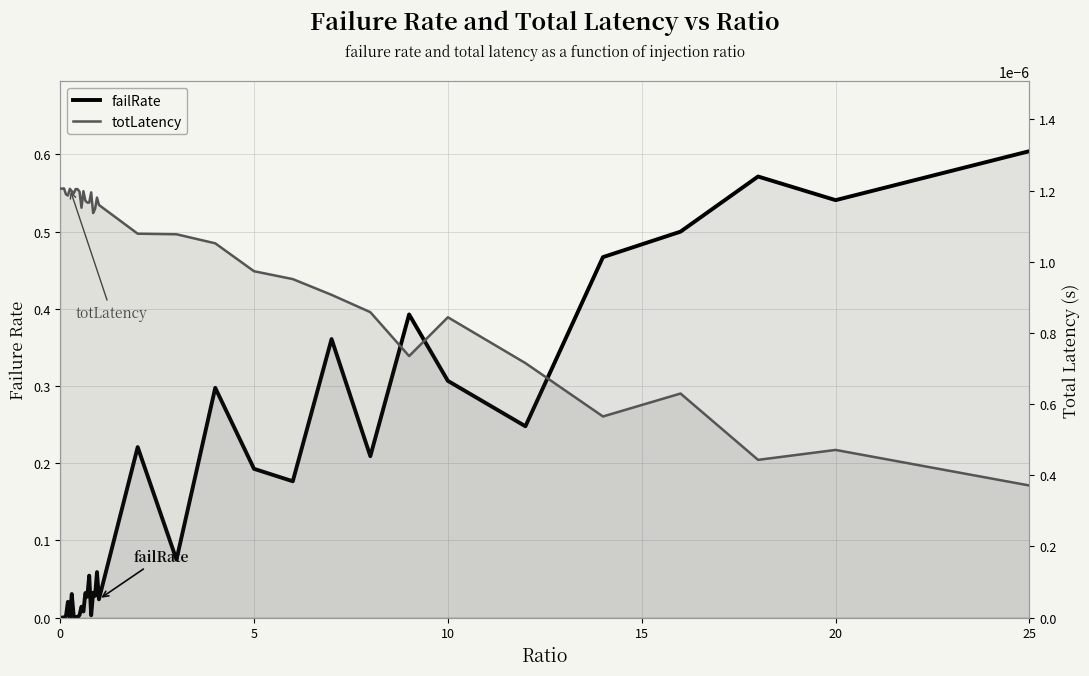

Rank the series by their average value, from highest to lowest.

failRate, totLatency